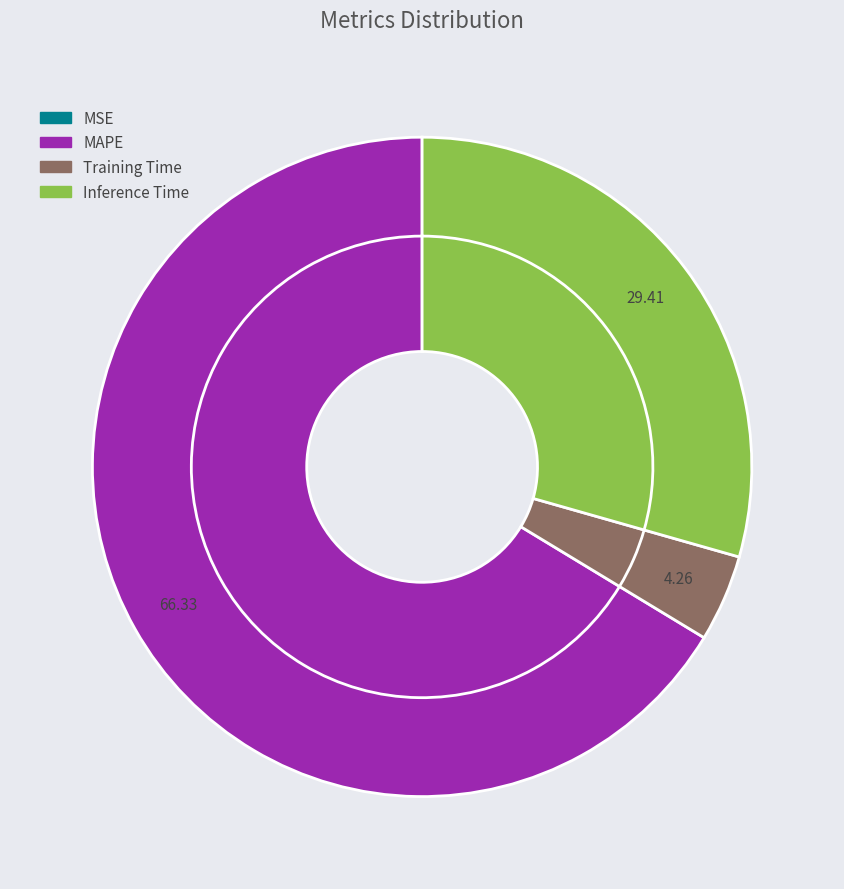

True or false: MSE accounts for 12% of the total.

False